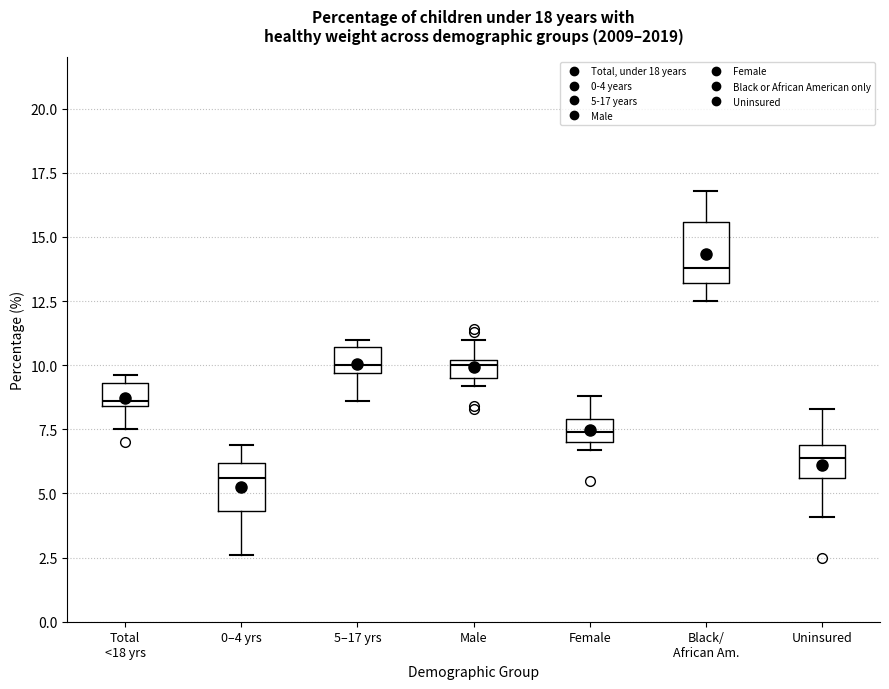

Where does the upper whisker of the box for Black/ African Am. end on the y-axis? The values are not printed on the chart, so give them approximately, as read against the axis.

17.0